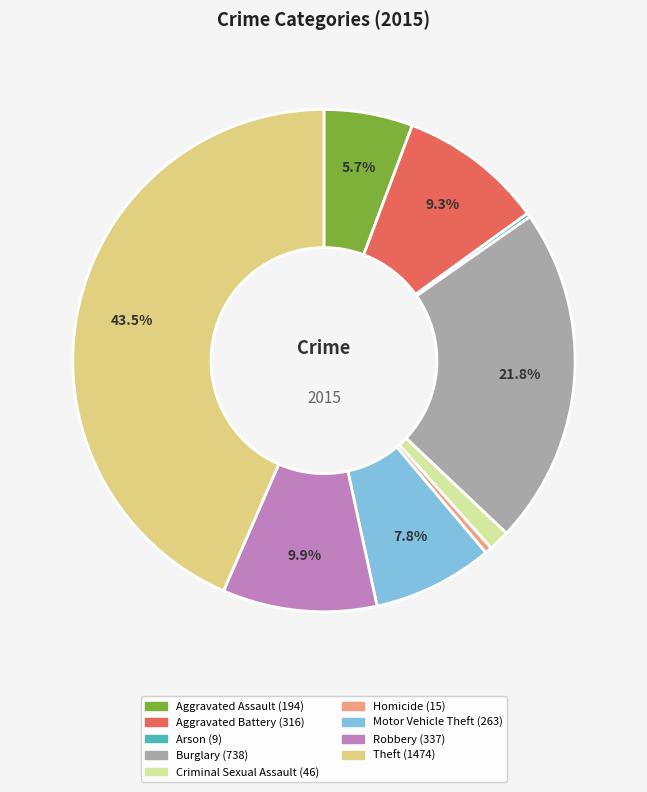

Which category has the biggest portion of the pie?

Theft